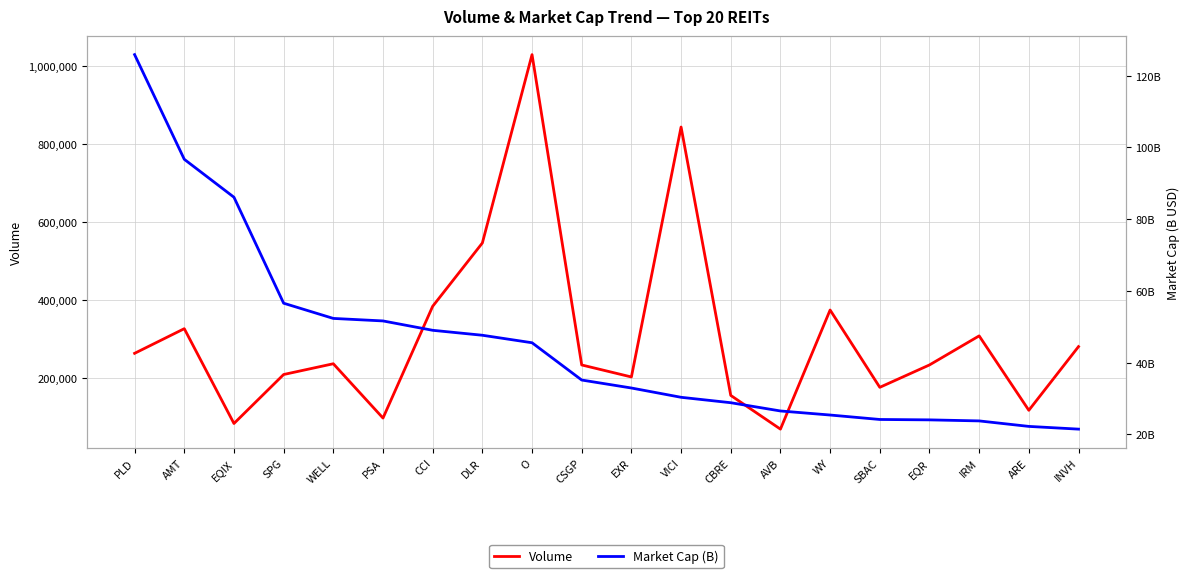

What position from the left is WELL?

5